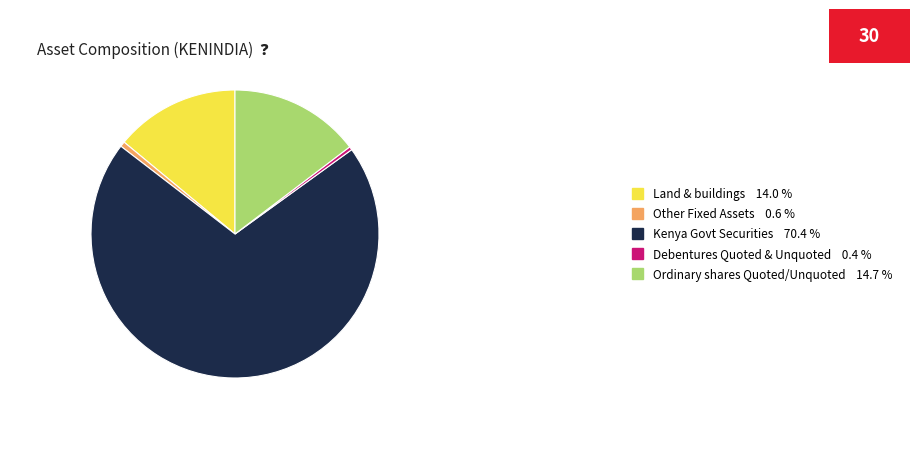

Do Kenya Govt Securities 70.4 % and Ordinary shares Quoted/Unquoted 14.7 % together represent more than half of the pie?

Yes